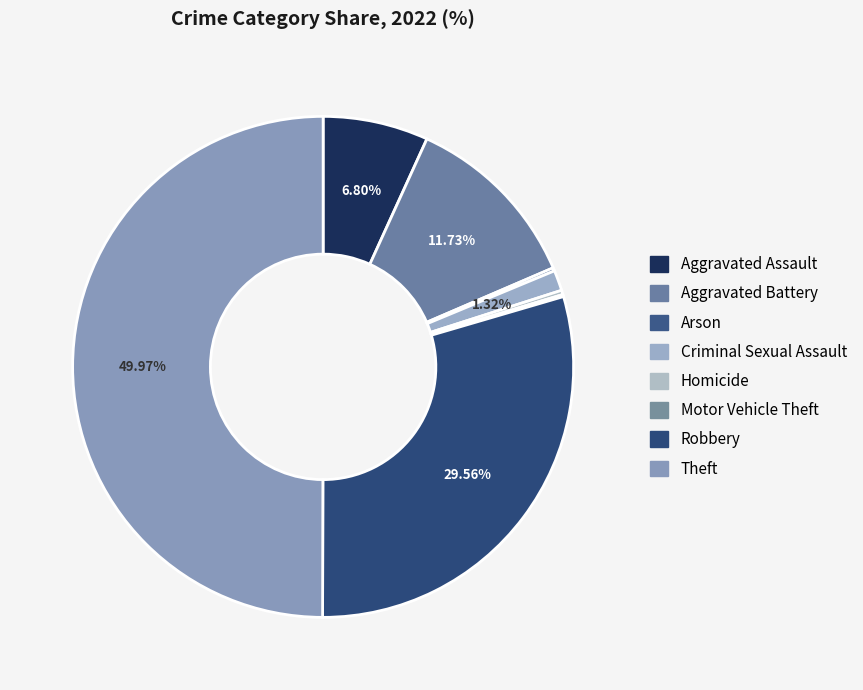

Which slice is the smallest?

Motor Vehicle Theft